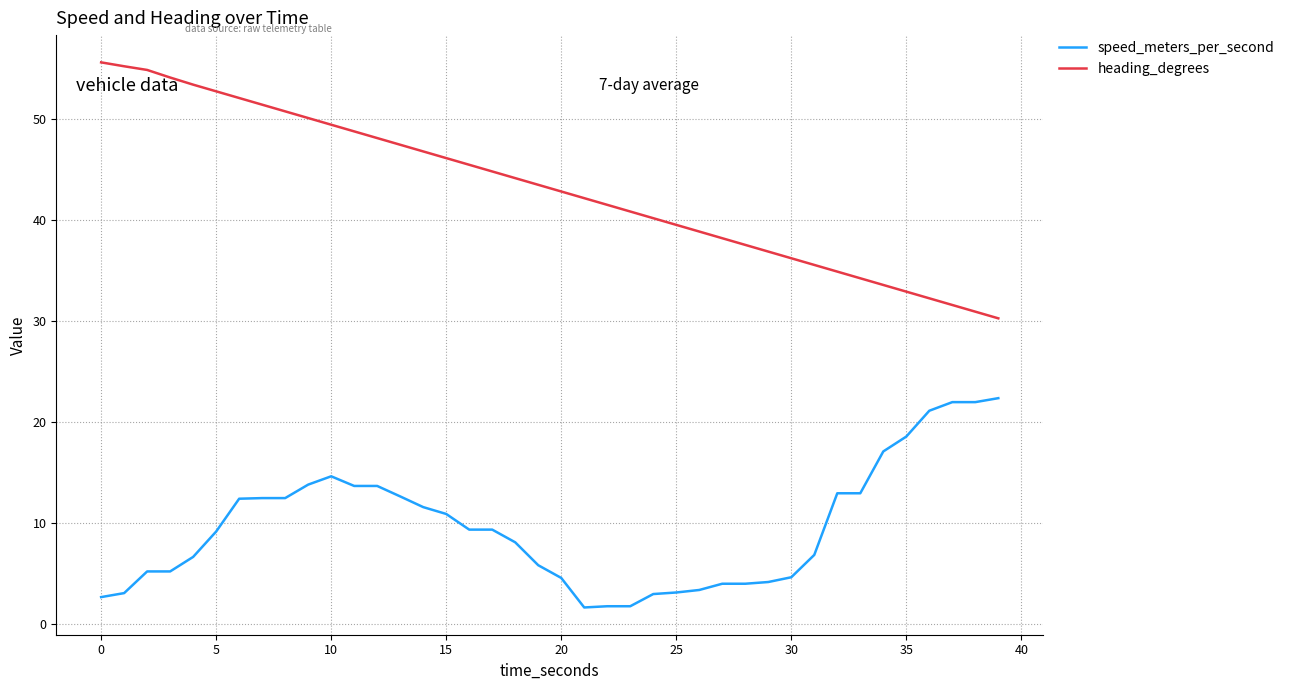

Which series has the largest total across all categories?

heading_degrees